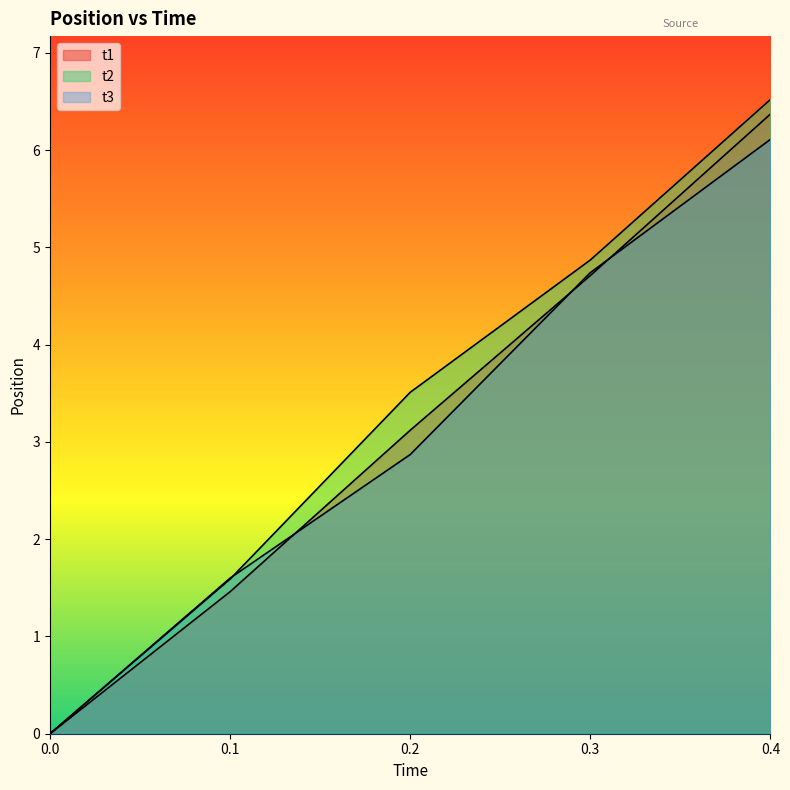

At which category is the sum across all series the highest?

0.4